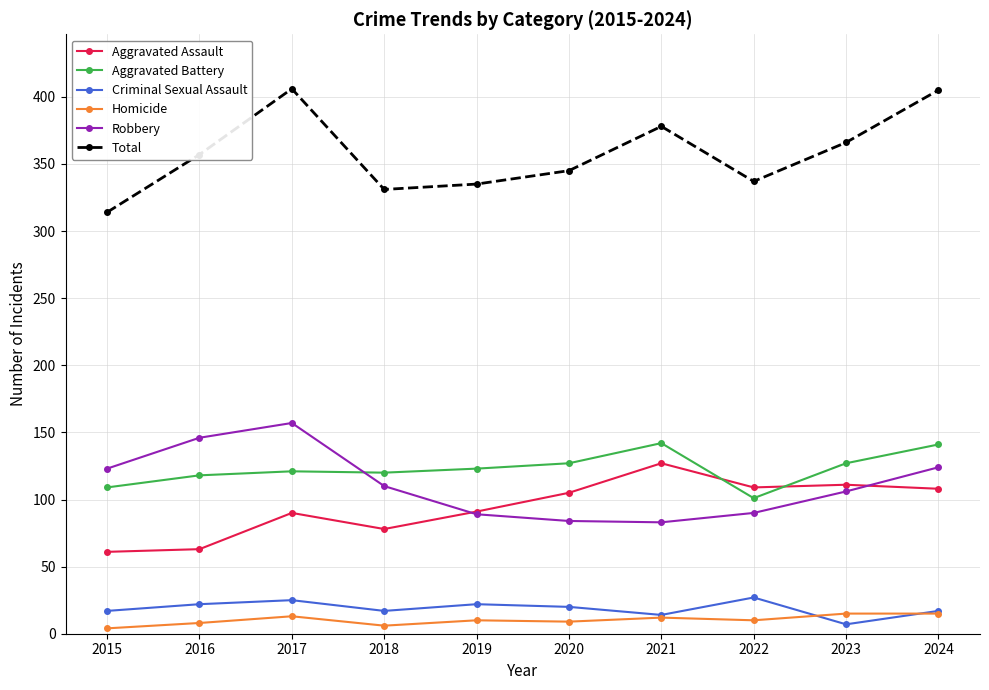

How many lines are shown in the chart?

6